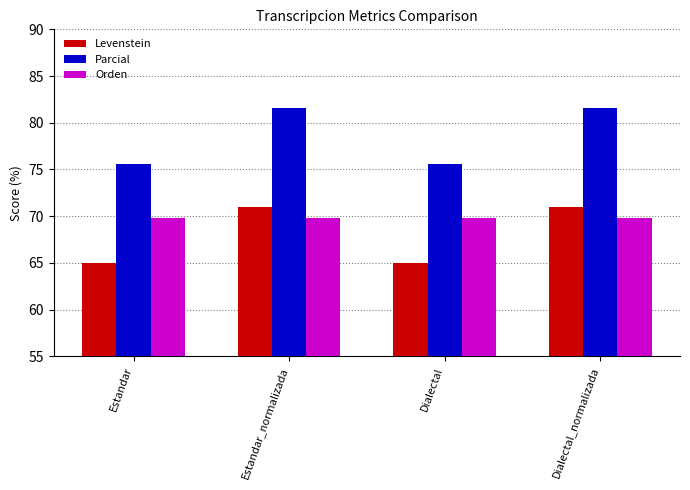

What is the value of the Parcial bar at the 1st from the left?

75.6